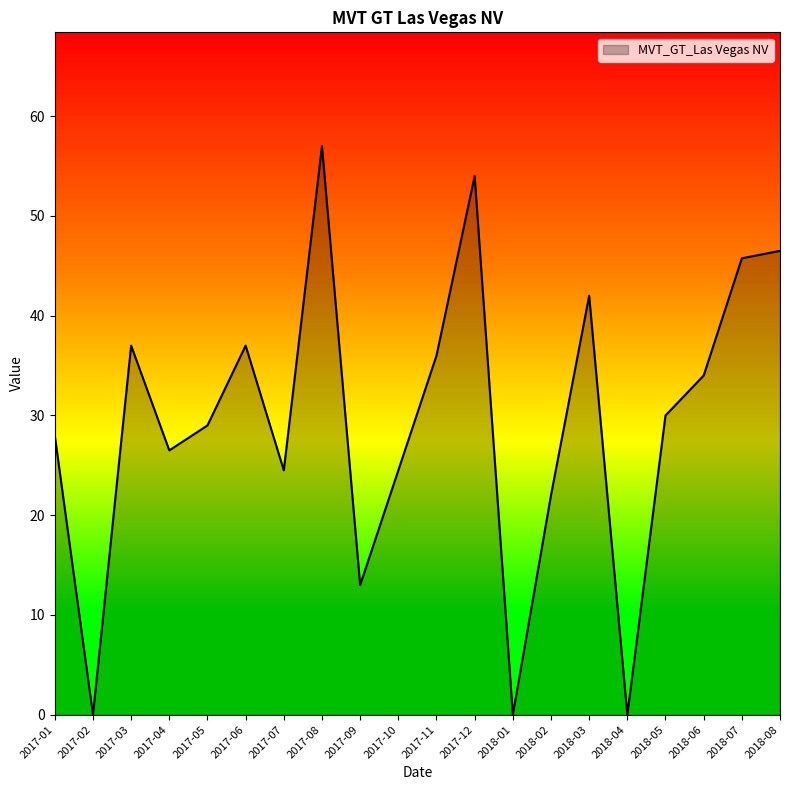

What is the ratio of the value at 2017-03 to the value at 2018-07?

0.8